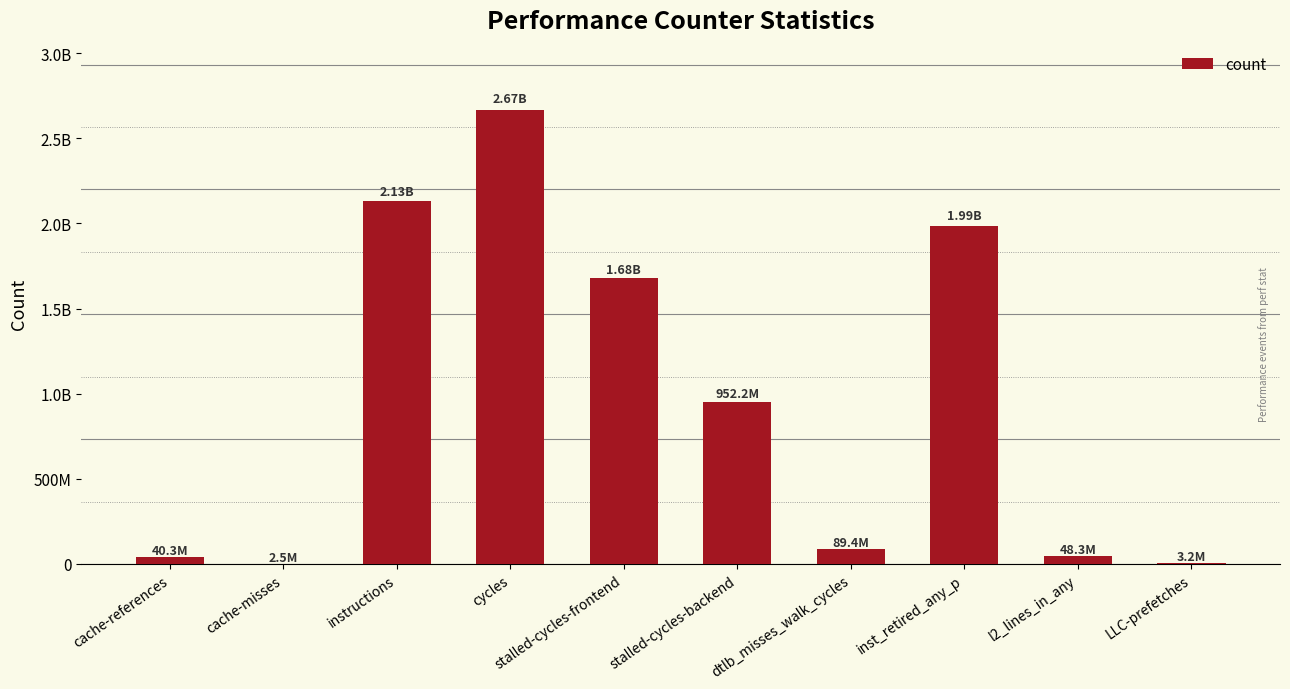

What is the change in value from cycles to dtlb_misses_walk_cycles?

-2577050210